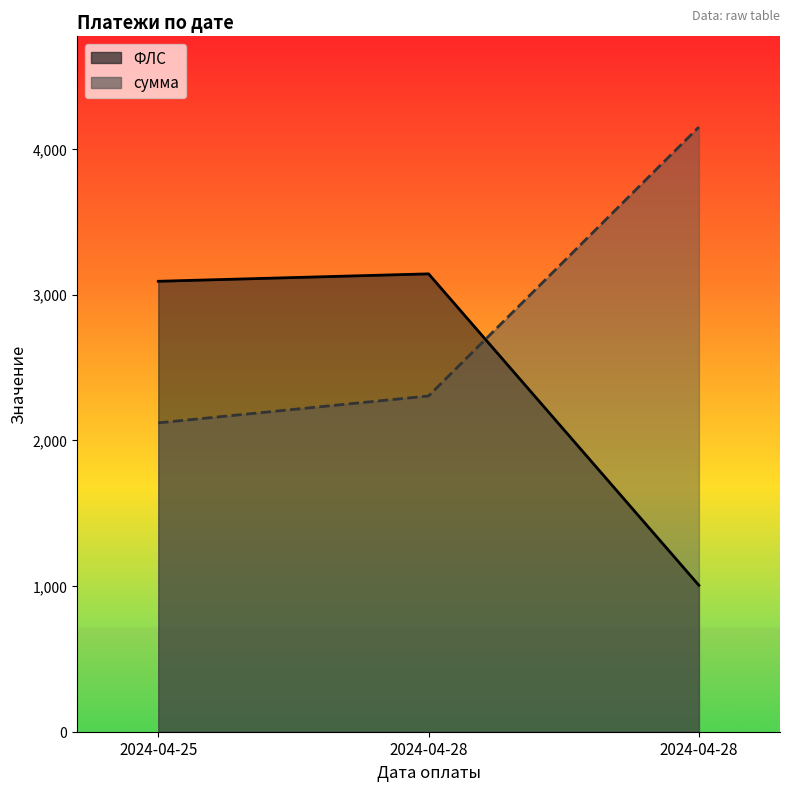

What is the maximum value for ФЛС?

3143.0